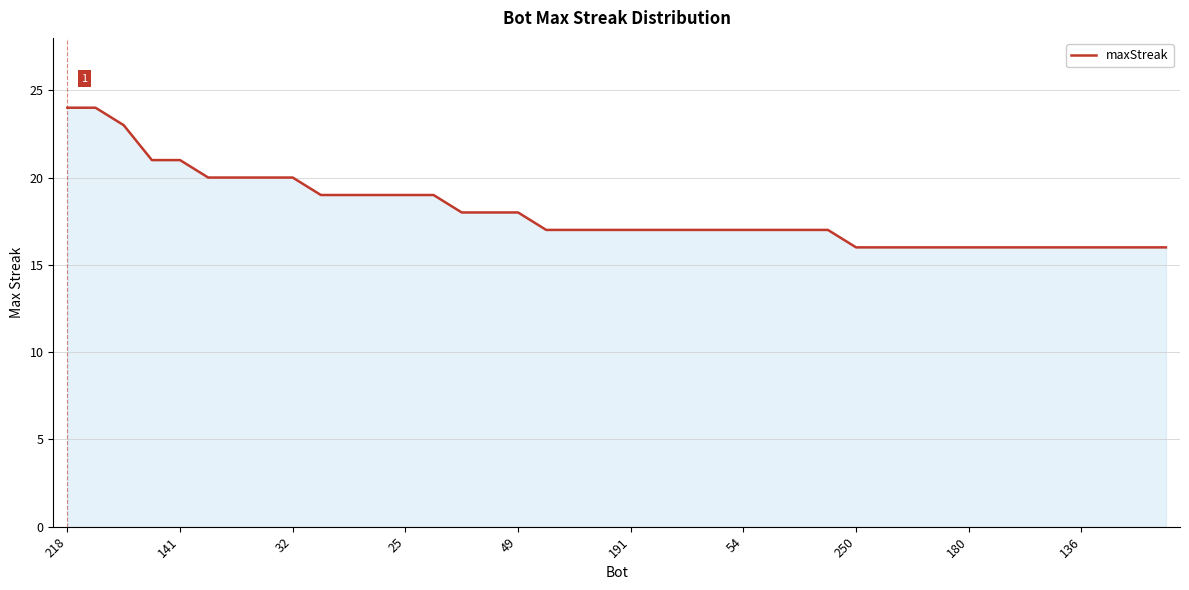

What is the difference between the maximum and minimum values?

8